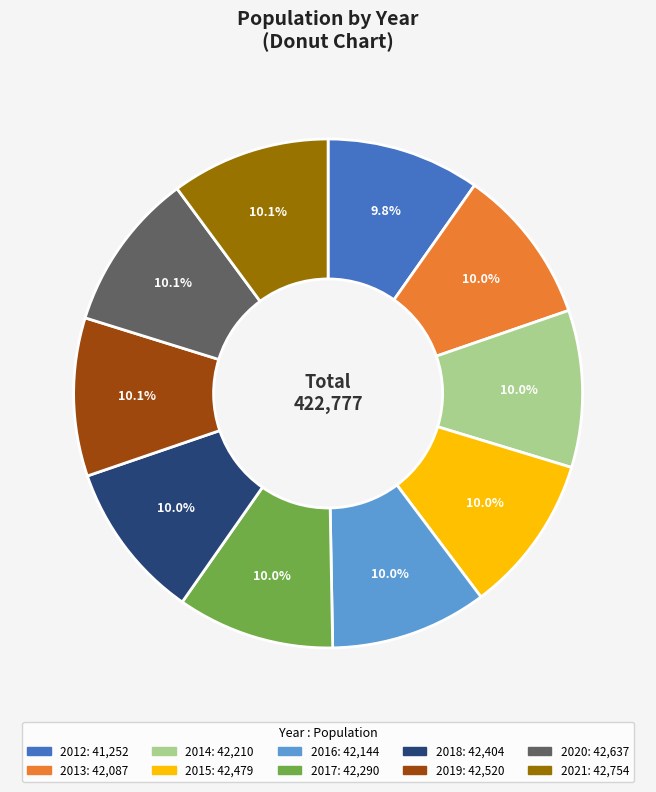

Approximately how many times larger is the value at 2021 compared to 2019?

1.0